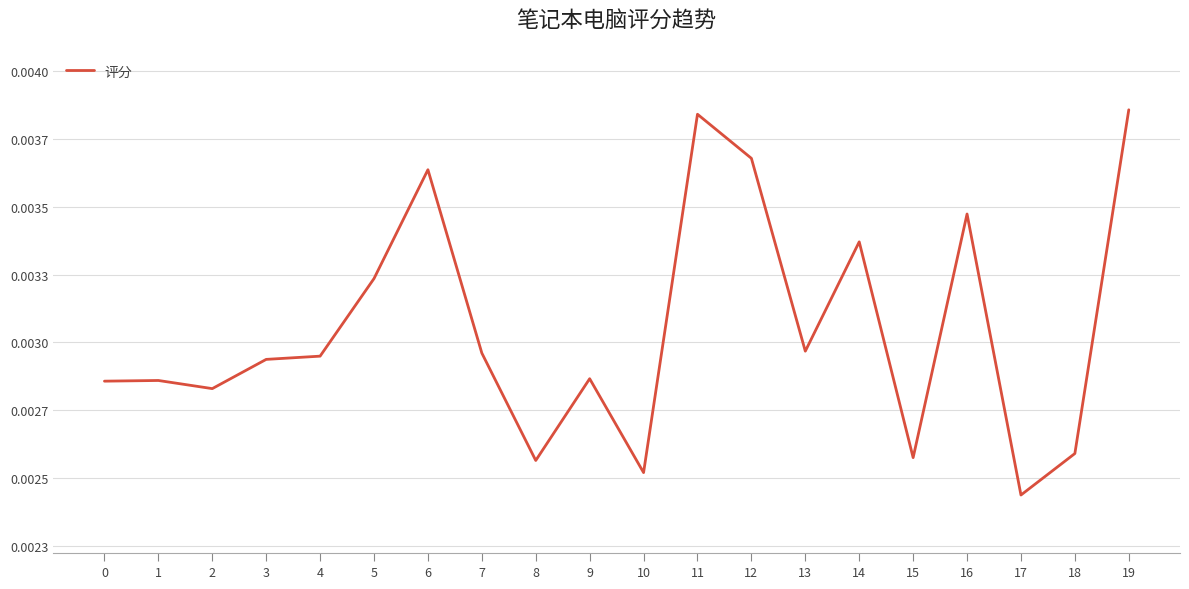

Is it true that the value at 15 is 0.0?

False